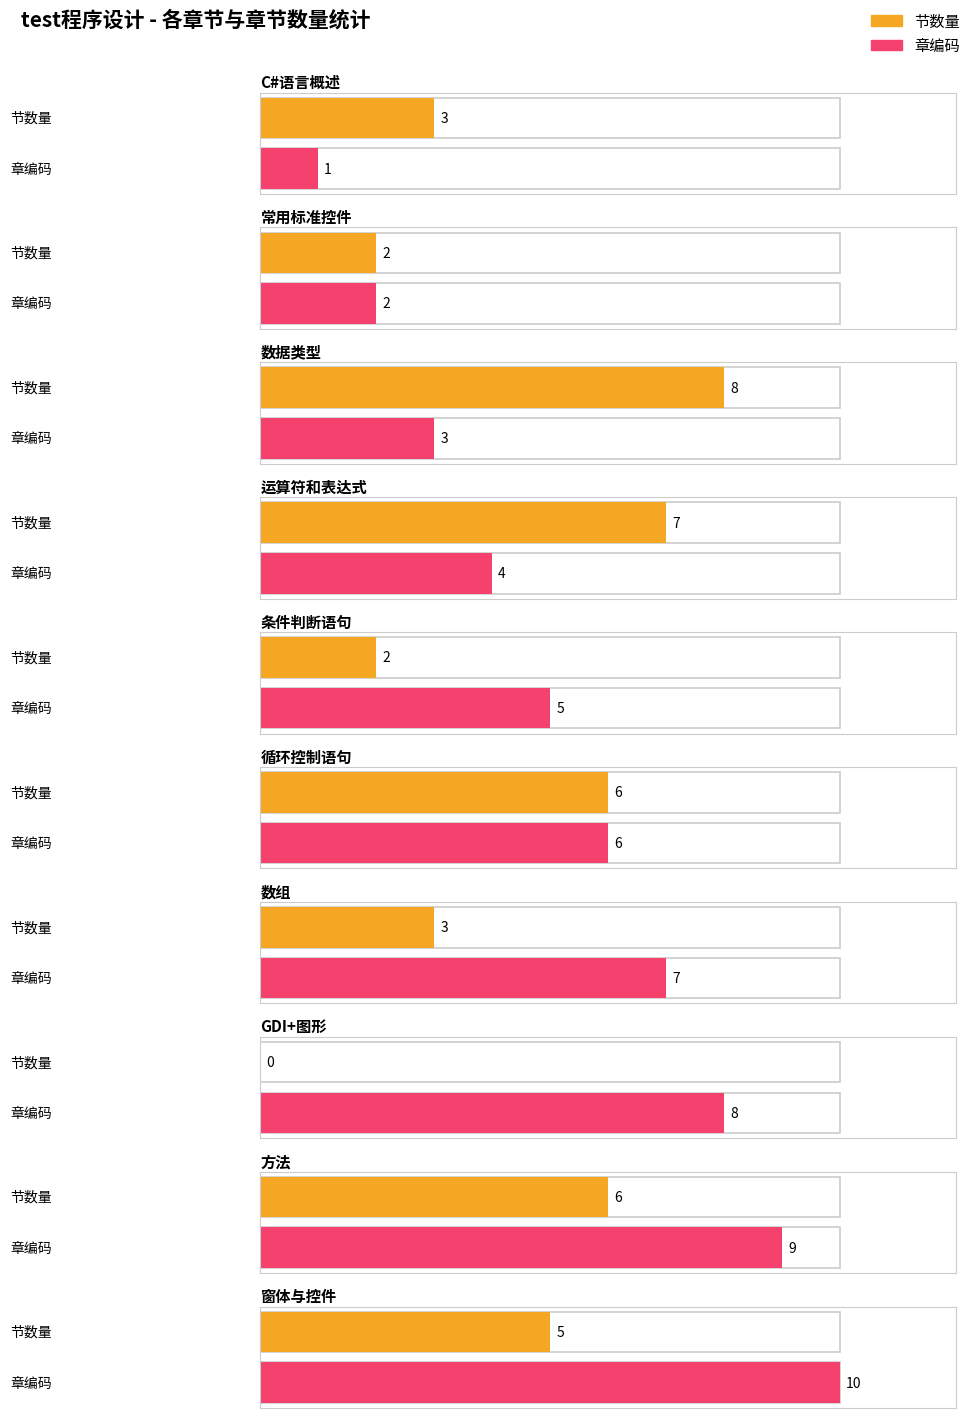

Is the value of 章编码 at 数据类型 greater than the value of 节数量 at 方法?

No